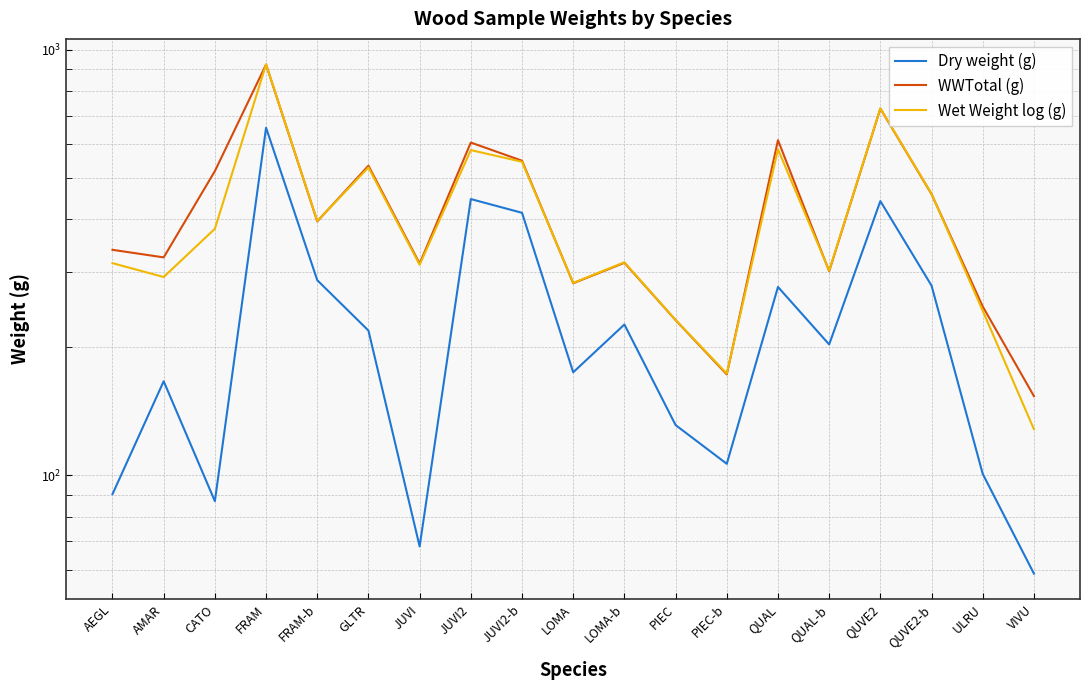

What is the label of the 15th point from the left?

QUAL-b